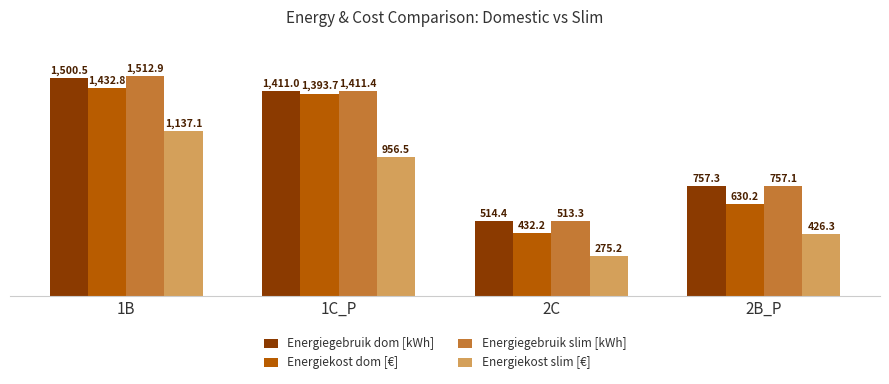

The Energiegebruik dom [kWh] series shows 493.6 at 2B_P. True or false?

False